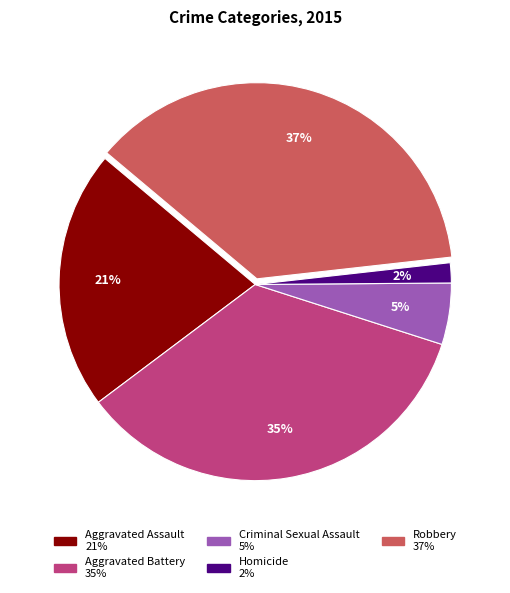

Does Aggravated Battery represent more than half of the total?

No